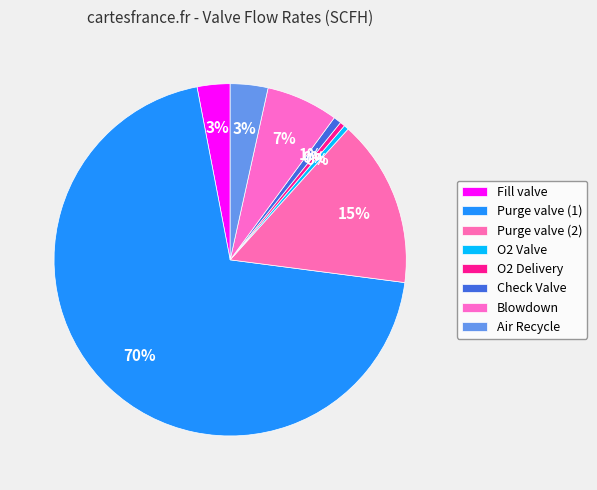

Which category has the biggest portion of the pie?

Purge valve (1)